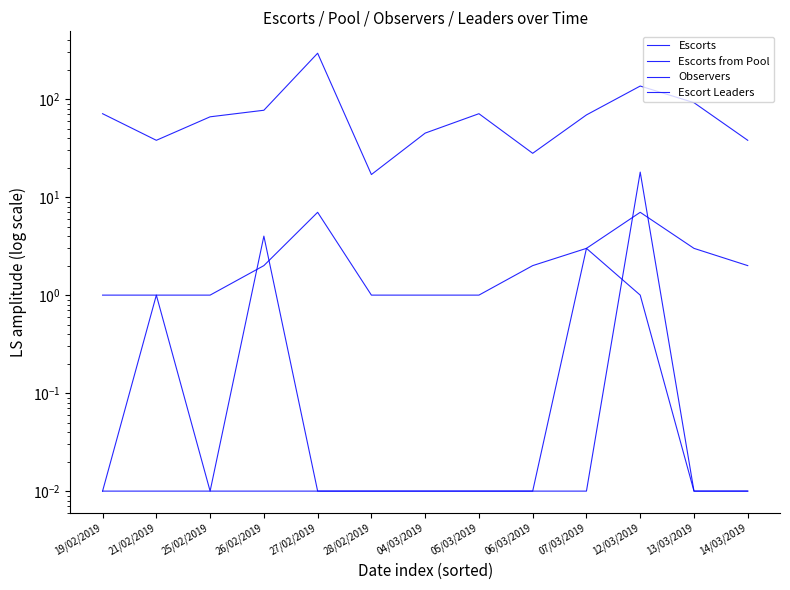

What is the value of the Escort Leaders point at the 11th from the left?

7.0